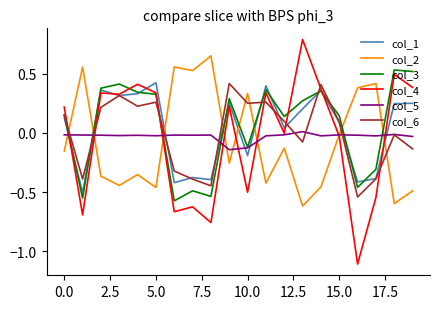

What is the maximum value shown in the chart?

0.8